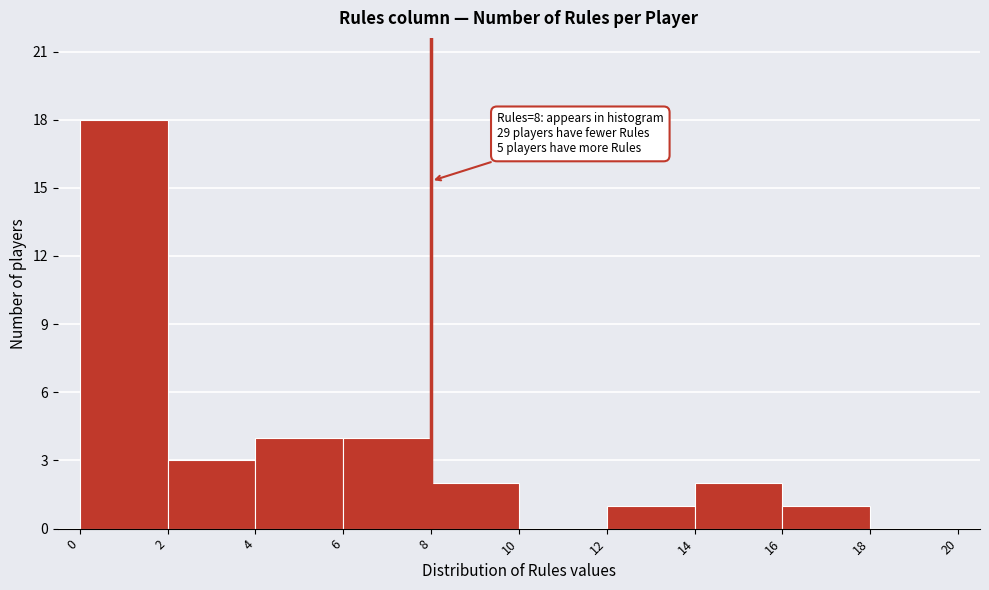

Over which range of the x-axis is the bar tallest?

0 to 2